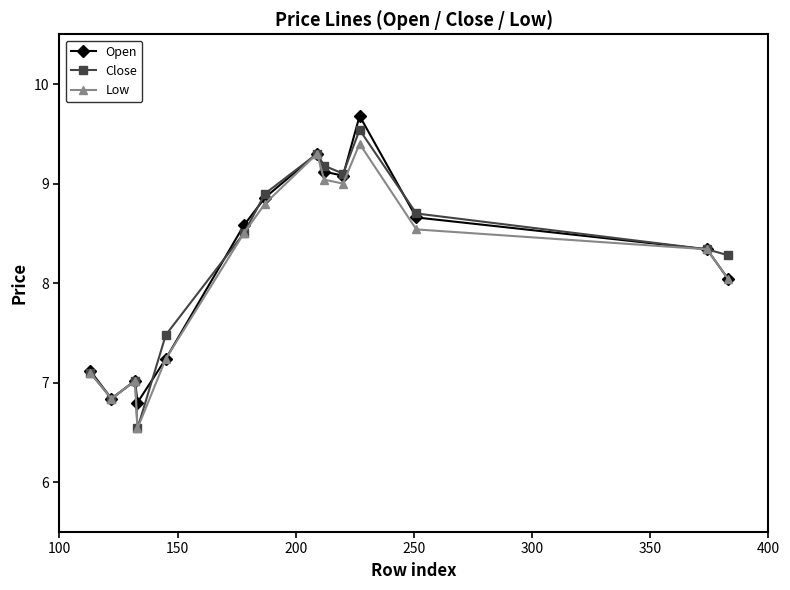

Does the chart display data point markers on the line(s)?

Yes